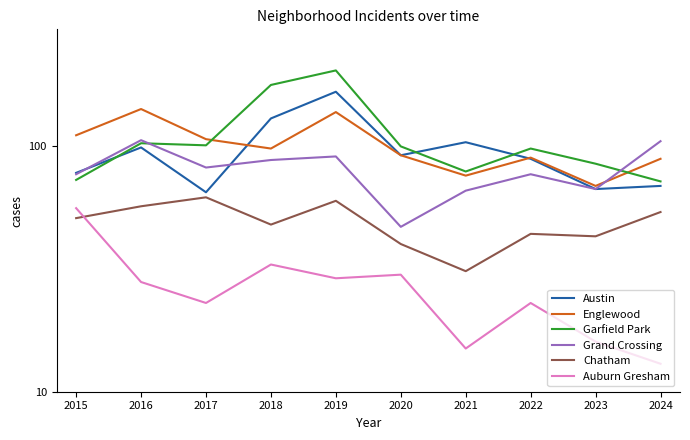

The Garfield Park series shows 72 at 2024. True or false?

True